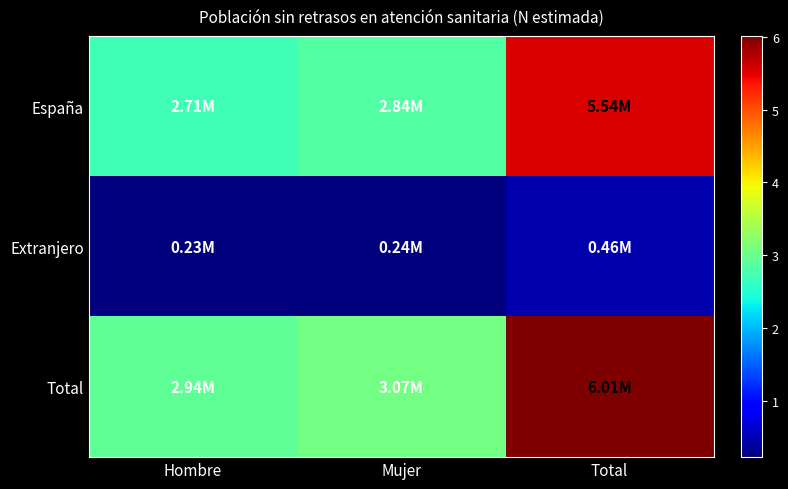

What is the smallest value displayed?

228585